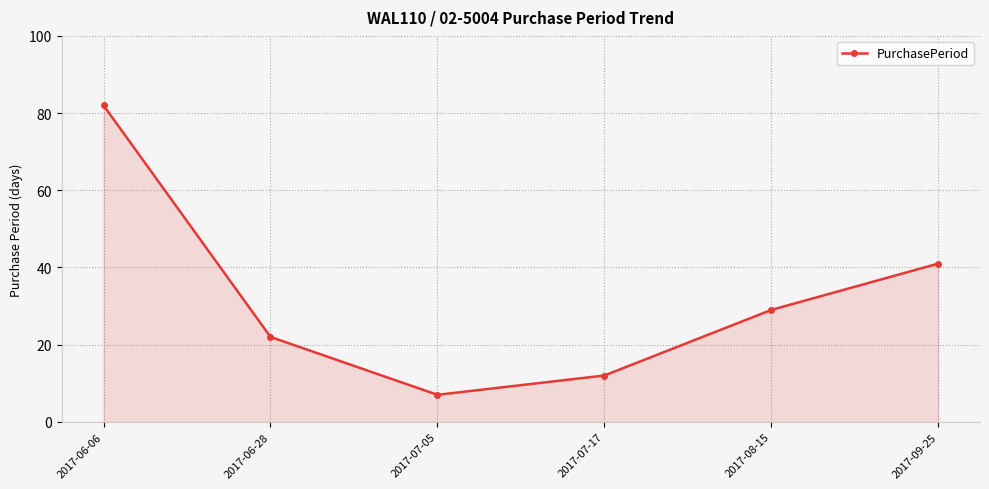

Rank the categories by value from highest to lowest.

2017-06-06, 2017-09-25, 2017-08-15, 2017-06-28, 2017-07-17, 2017-07-05